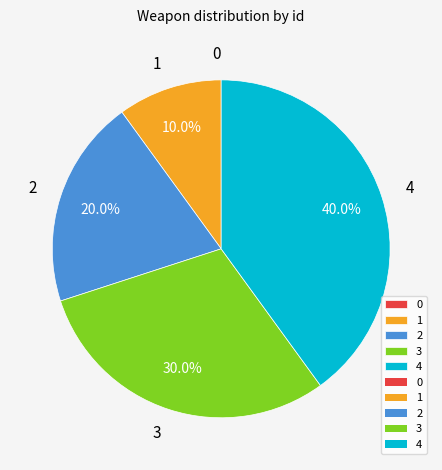

Is there a majority slice in this chart?

No